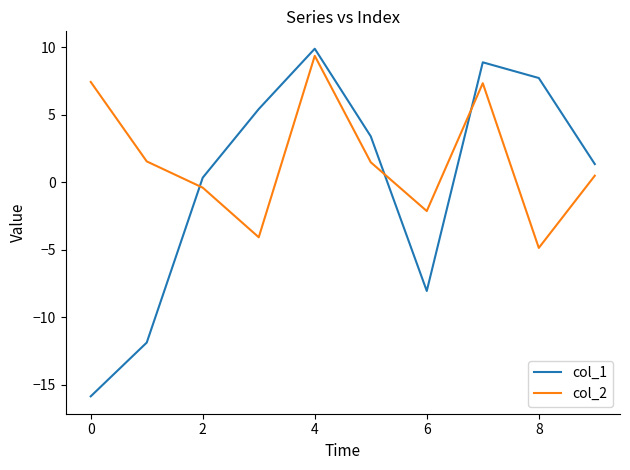

Rank the series by their average value, from lowest to highest.

col_1, col_2